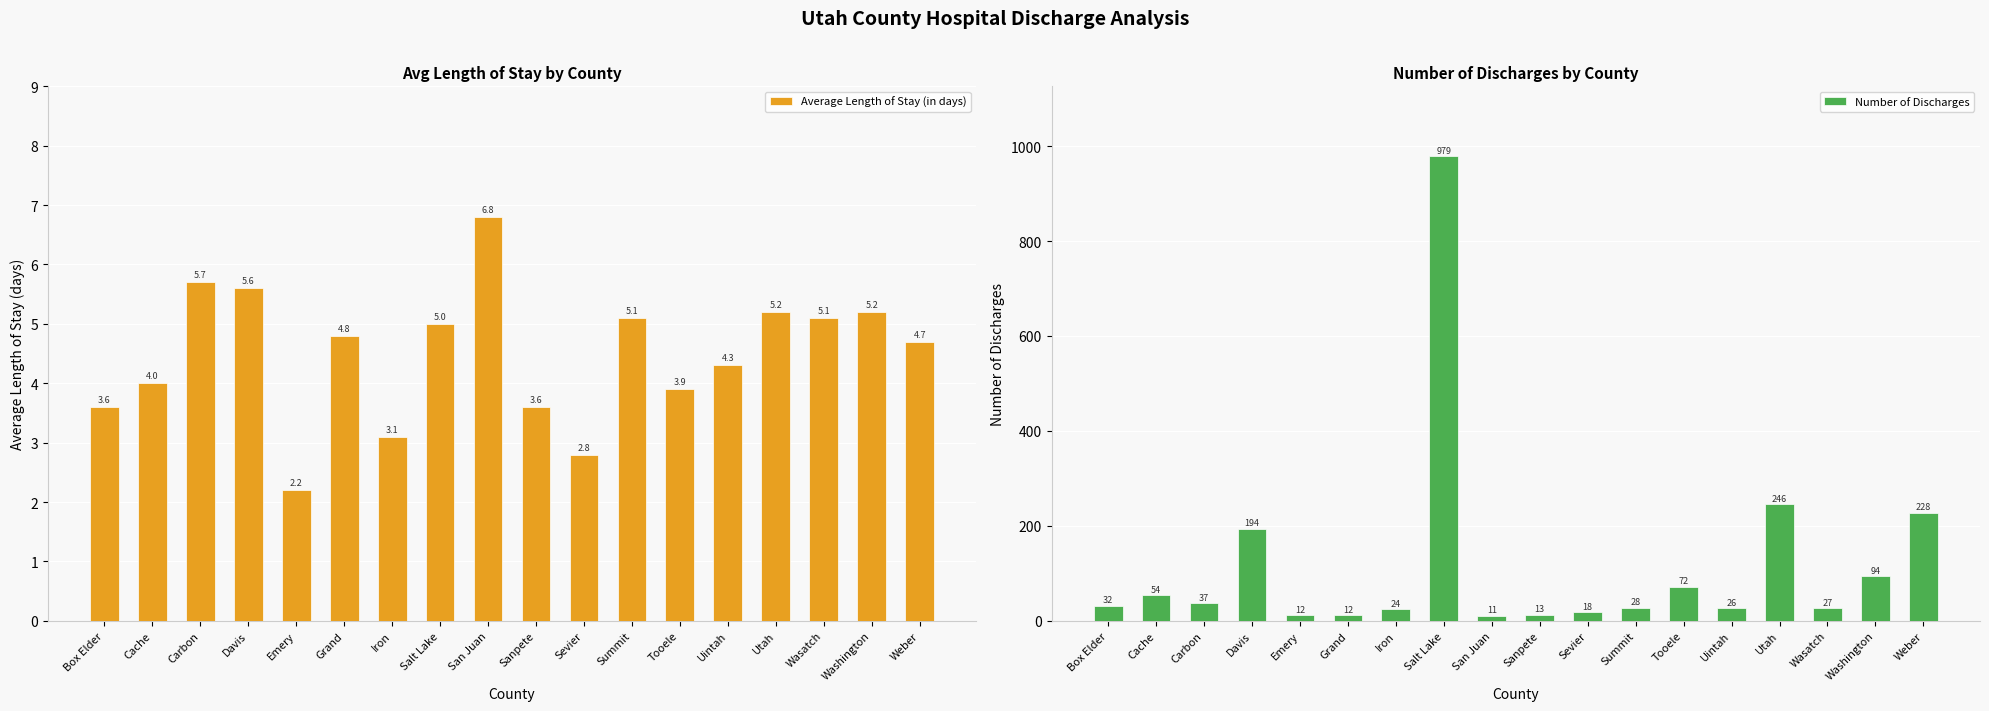

Reading left to right, list all the values displayed in this chart.

Average Length of Stay (in days): Box Elder=3.6	Cache=4.0	Carbon=5.7	Davis=5.6	Emery=2.2	Grand=4.8	Iron=3.1	Salt Lake=5.0	San Juan=6.8	Sanpete=3.6	Sevier=2.8	Summit=5.1	Tooele=3.9	Uintah=4.3	Utah=5.2	Wasatch=5.1	Washington=5.2	Weber=4.7
Number of Discharges: Box Elder=32.0	Cache=54.0	Carbon=37.0	Davis=194.0	Emery=12.0	Grand=12.0	Iron=24.0	Salt Lake=979.0	San Juan=11.0	Sanpete=13.0	Sevier=18.0	Summit=28.0	Tooele=72.0	Uintah=26.0	Utah=246.0	Wasatch=27.0	Washington=94.0	Weber=228.0